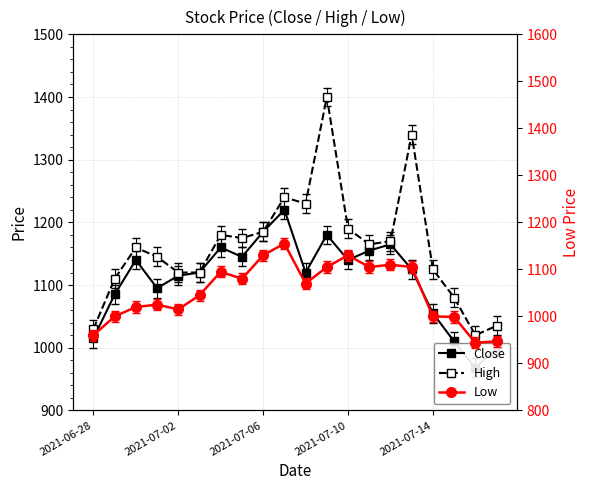

The High series shows 1035 at 19. True or false?

True